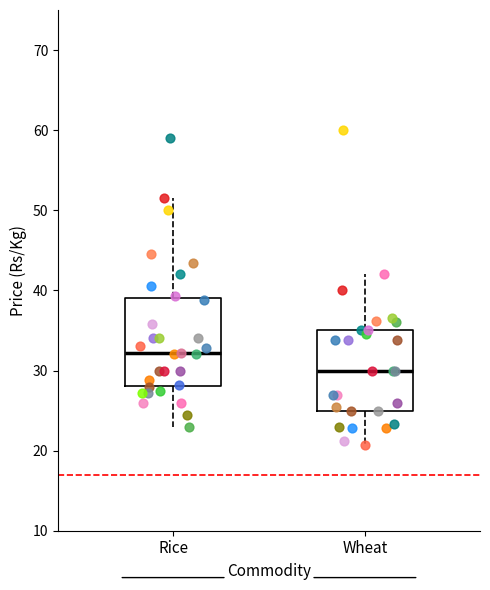

Reading left to right, transcribe this box plot: for each box, give where its median line is, the range the box spans, and where its two whiskers end, as read against the y-axis. The values are not printed on the chart, so give them approximately, as read against the axis.

Rice: median 32, box 28 to 39, whiskers 23 to 52
Wheat: median 30, box 25 to 35, whiskers 21 to 42